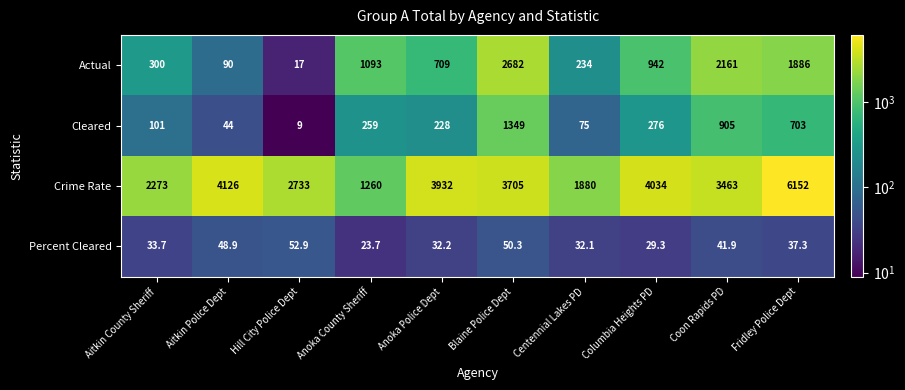

What value does the Cleared series have at Hill City Police Dept?

9.0